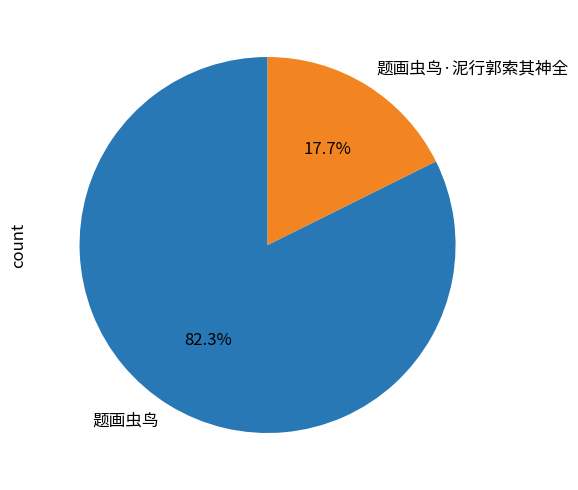

Which slice is the largest?

题画虫鸟